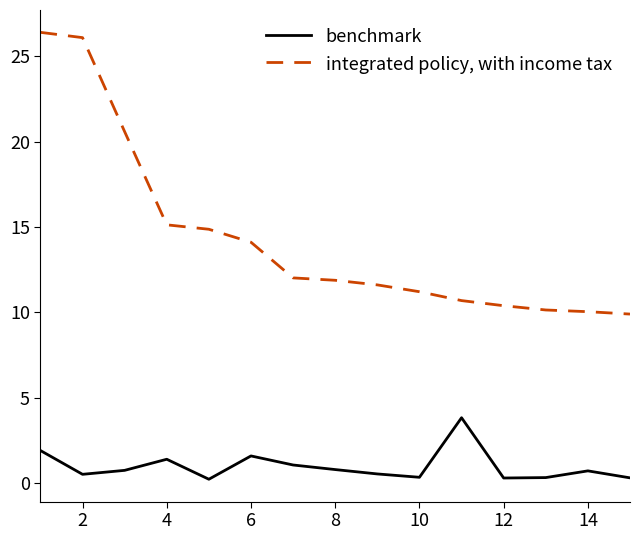

True or false: integrated policy, with income tax and benchmark cross at least once.

False